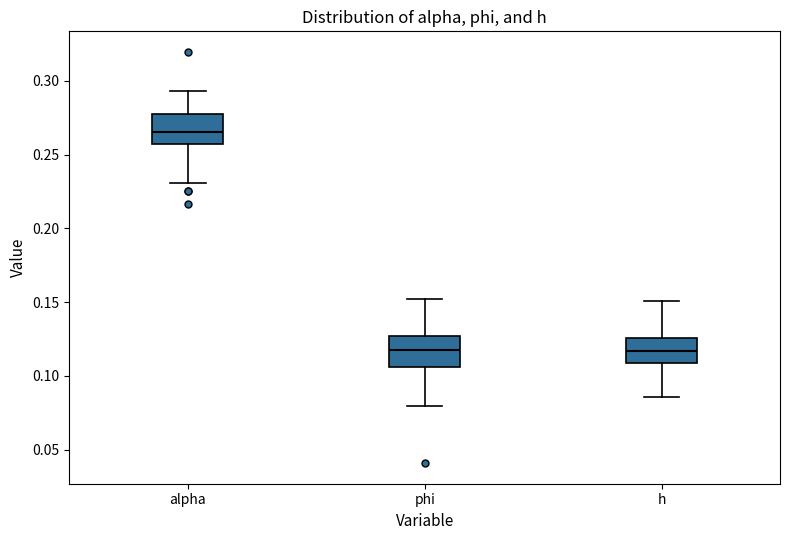

Where is the lower edge of the box for phi on the y-axis? The values are not printed on the chart, so give them approximately, as read against the axis.

0.105